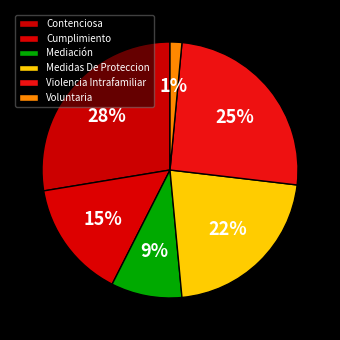

What is the largest slice in the pie chart?

Contenciosa